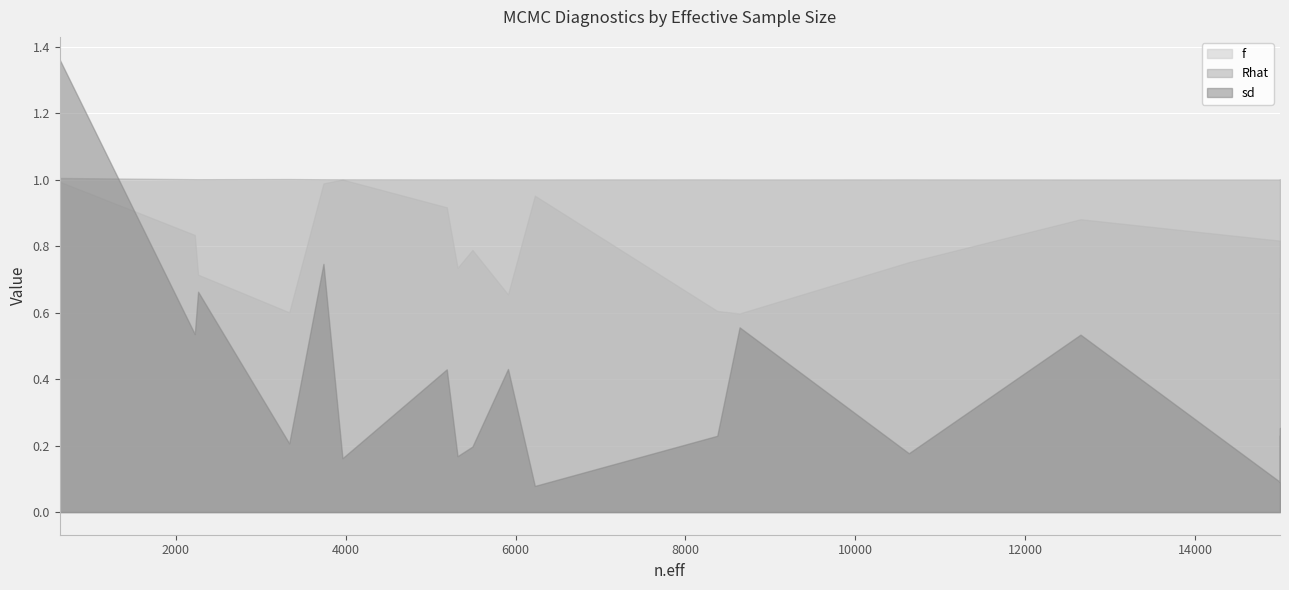

Between 5491 and 6226, which is larger?

5491